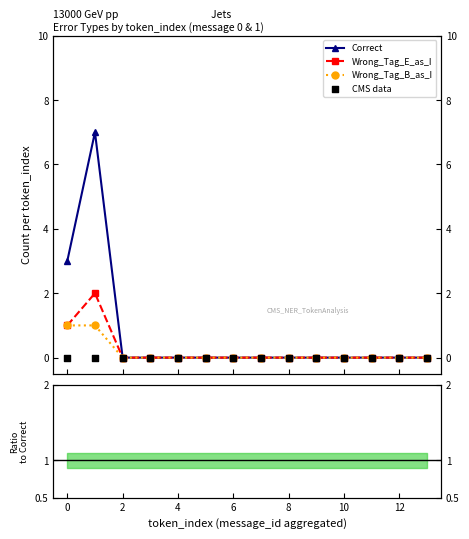

What are all the series names shown in the legend?

Correct, Wrong_Tag_E_as_I, Wrong_Tag_B_as_I, CMS data